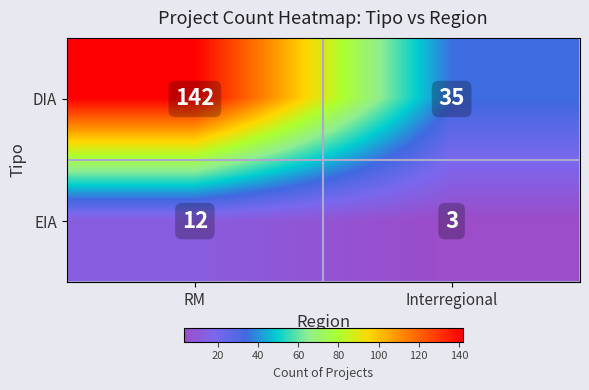

What is the approximate value of DIA at RM, to the nearest 10?

140